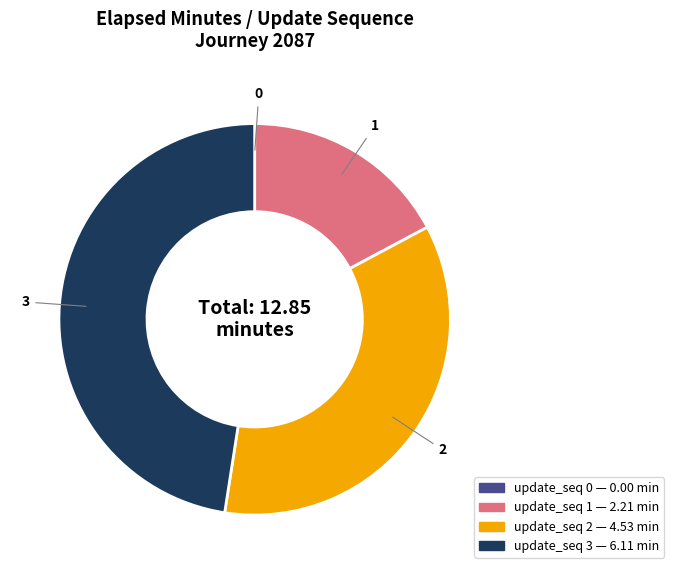

Is there any slice that represents more than half of the pie?

No